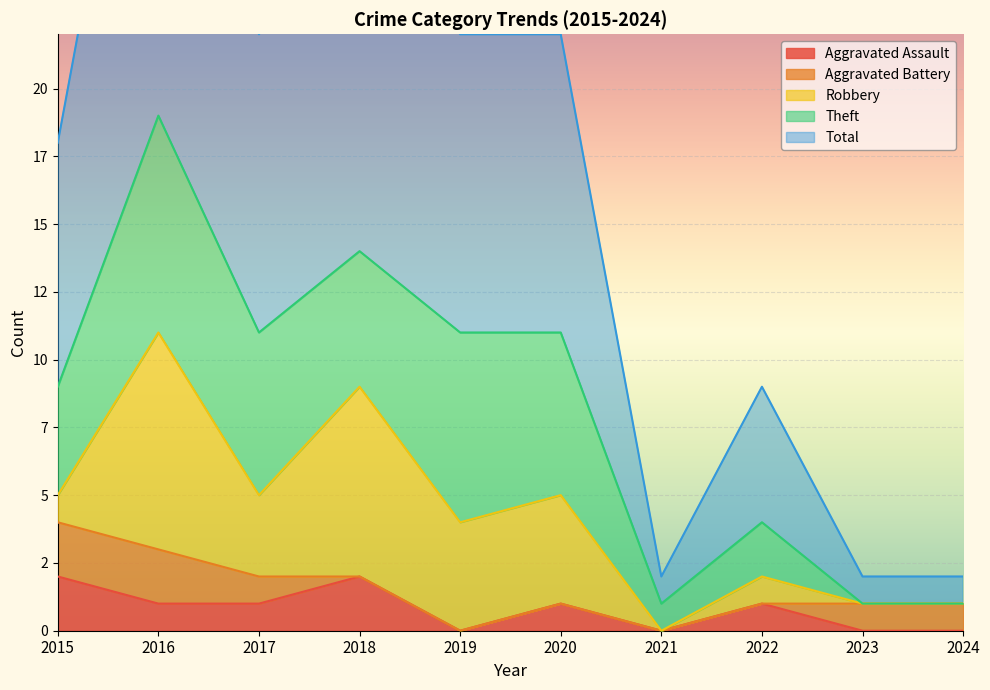

At which label does Aggravated Battery reach its minimum?

2018